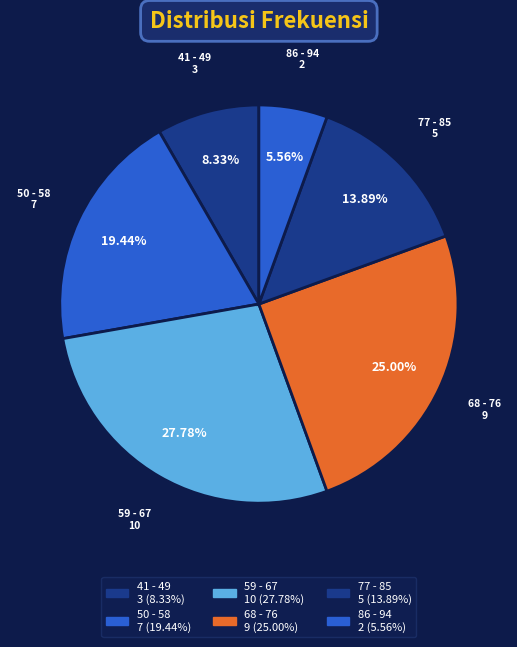

Count the number of slices in the pie.

6